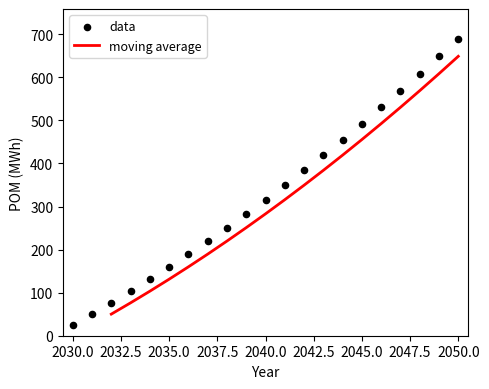

Between 2050 and 2048, which is larger?

2050